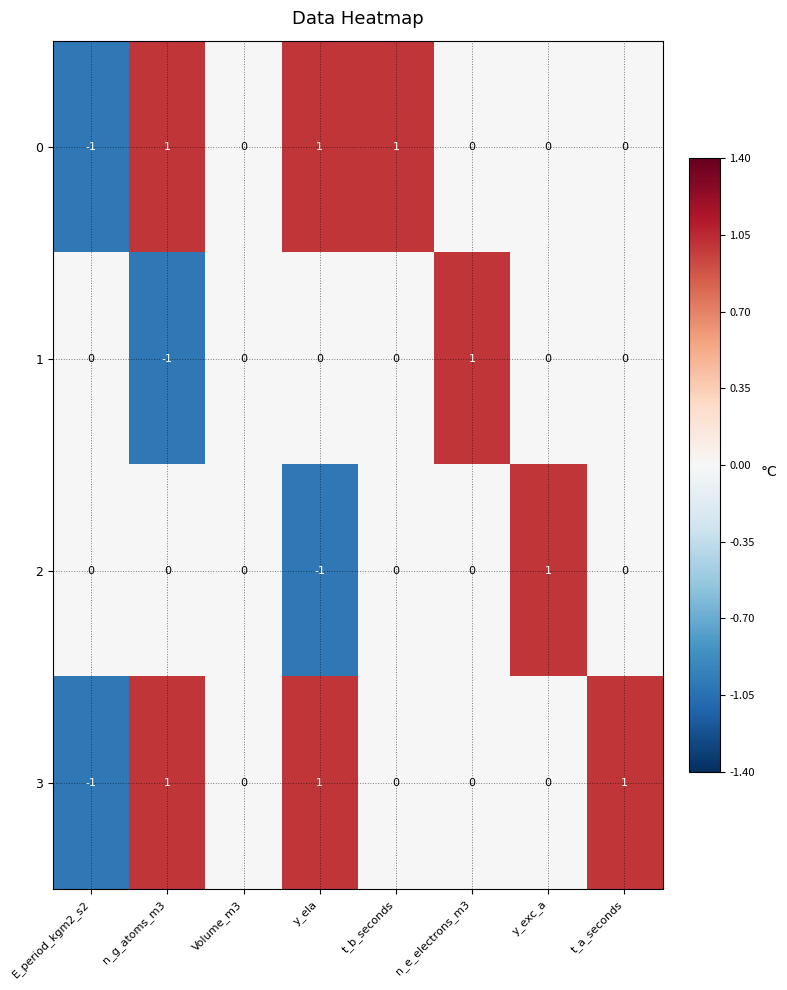

Is the value of 2 at y_exc_a greater than the value of 1 at t_a_seconds?

Yes